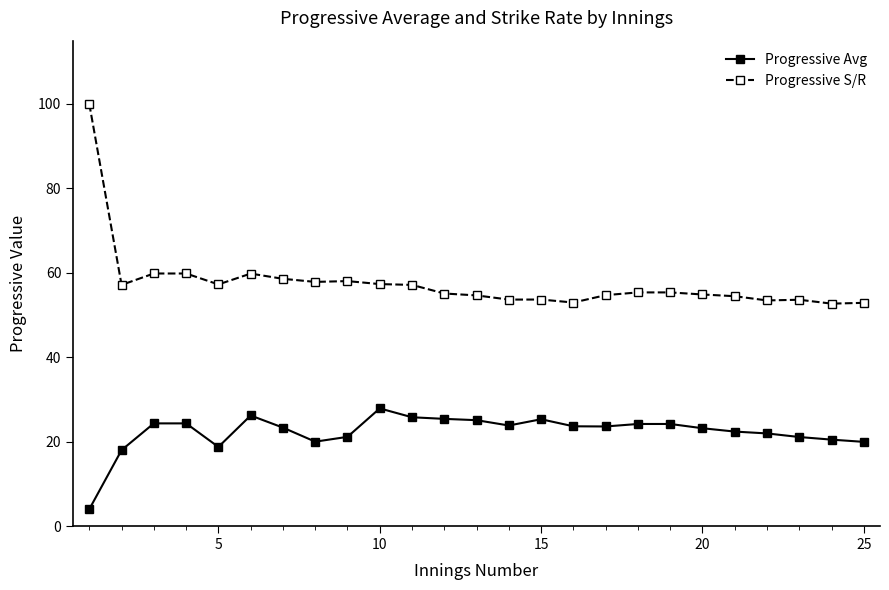

How many data points does each series have?

25